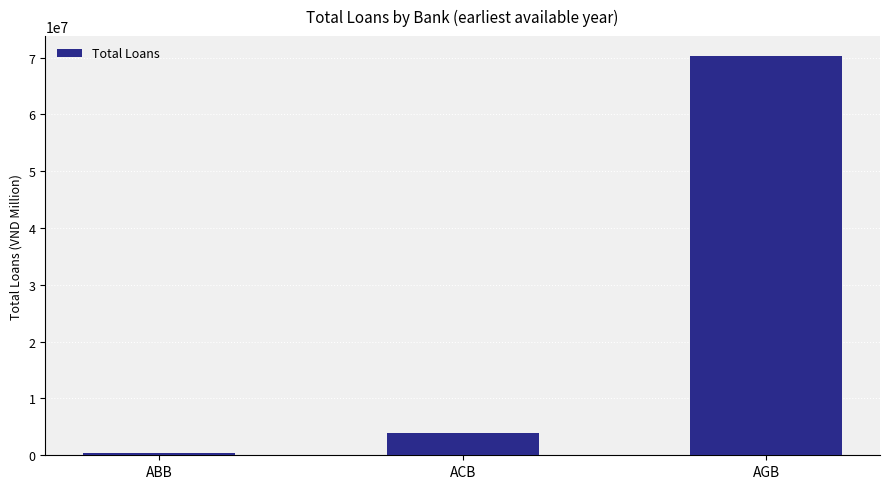

What position from the right is ACB?

2